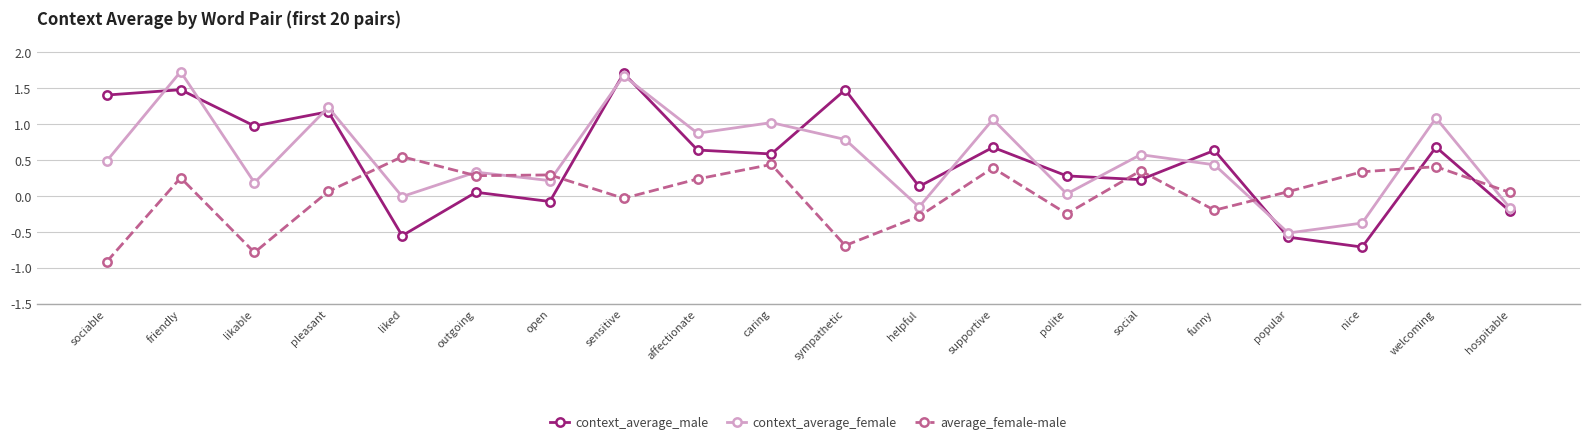

What are all the series names shown in the legend?

context_average_male, context_average_female, average_female-male